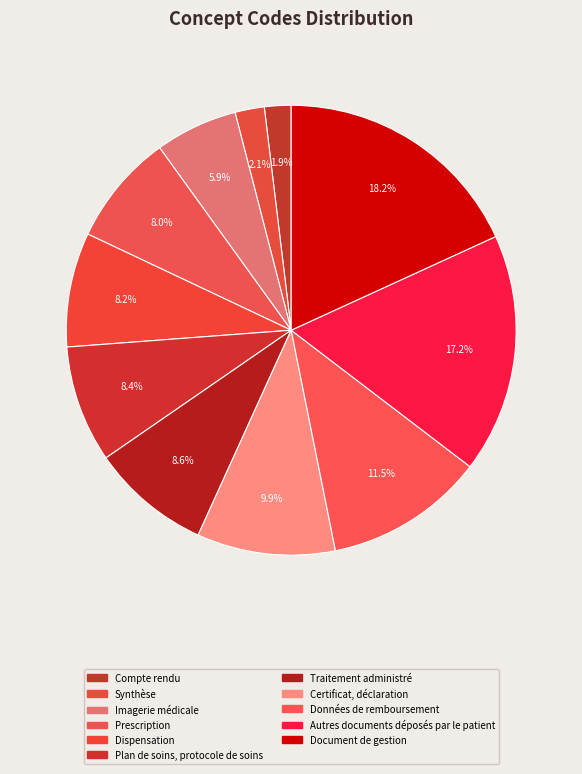

Approximately how many times larger is the value at Certificat, déclaration compared to Prescription?

1.2